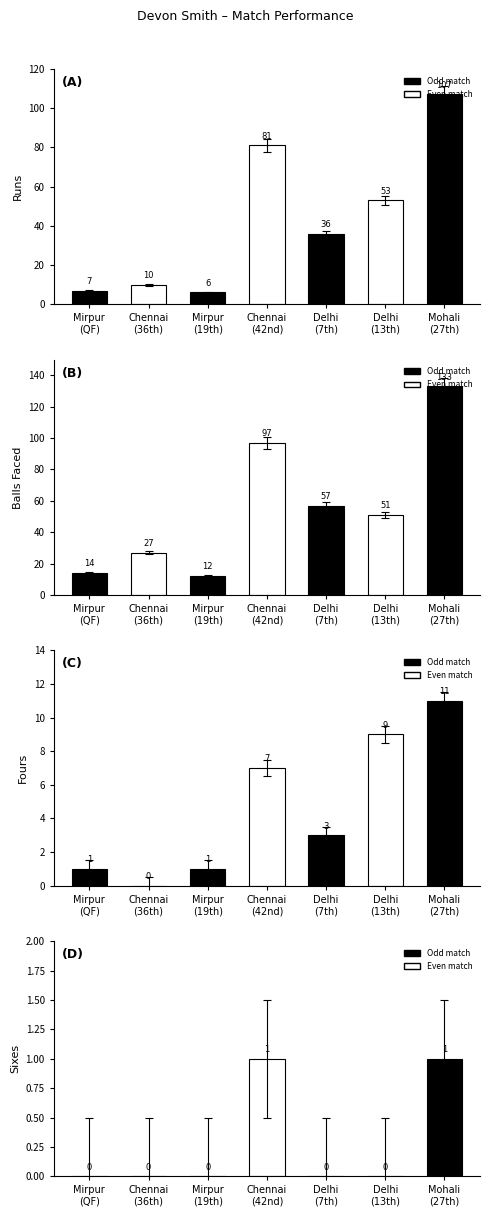

Where is Balls nearest to the value 72?

Delhi
(7th)